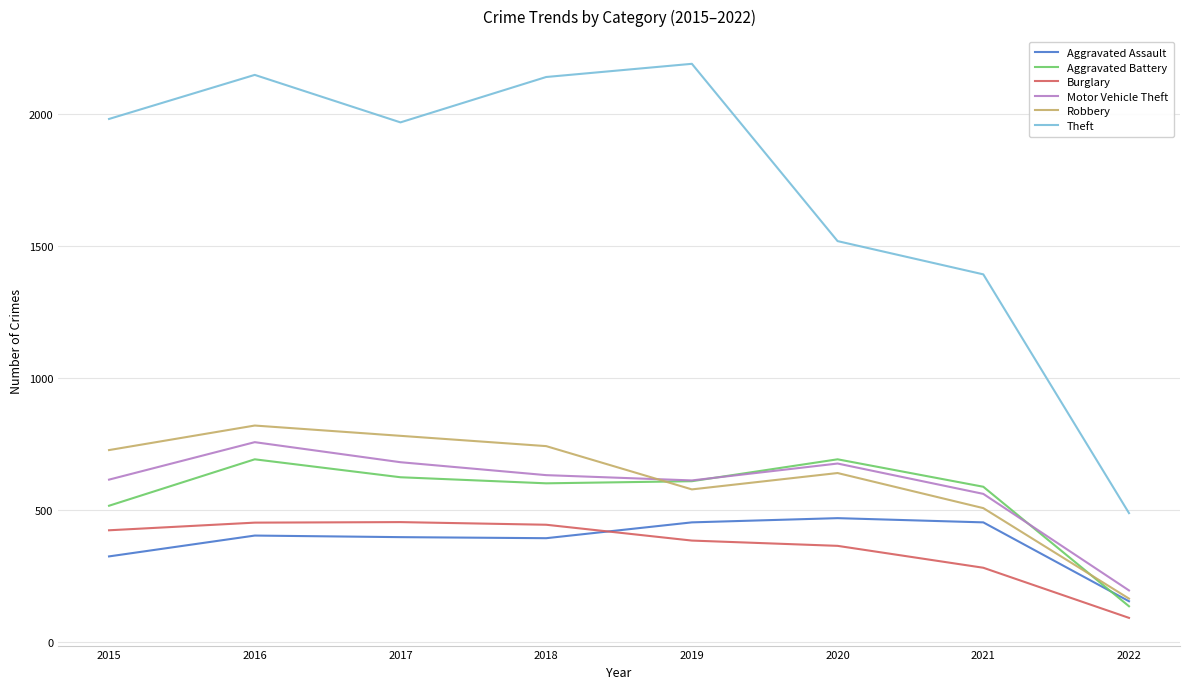

How many lines are shown in the chart?

6